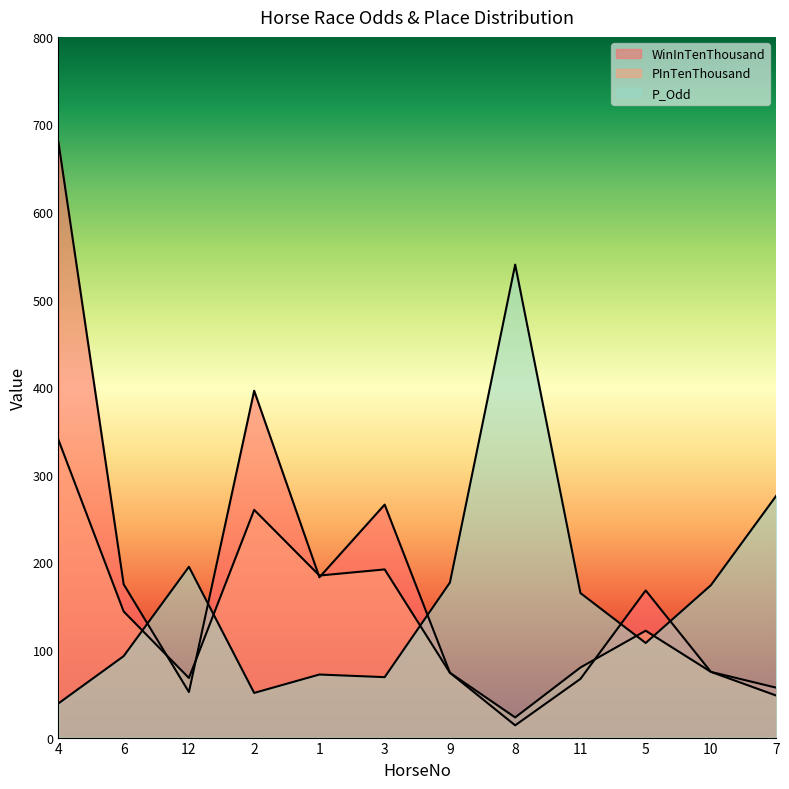

True or false: P_Odd has more than 0 points higher than both neighbors.

True